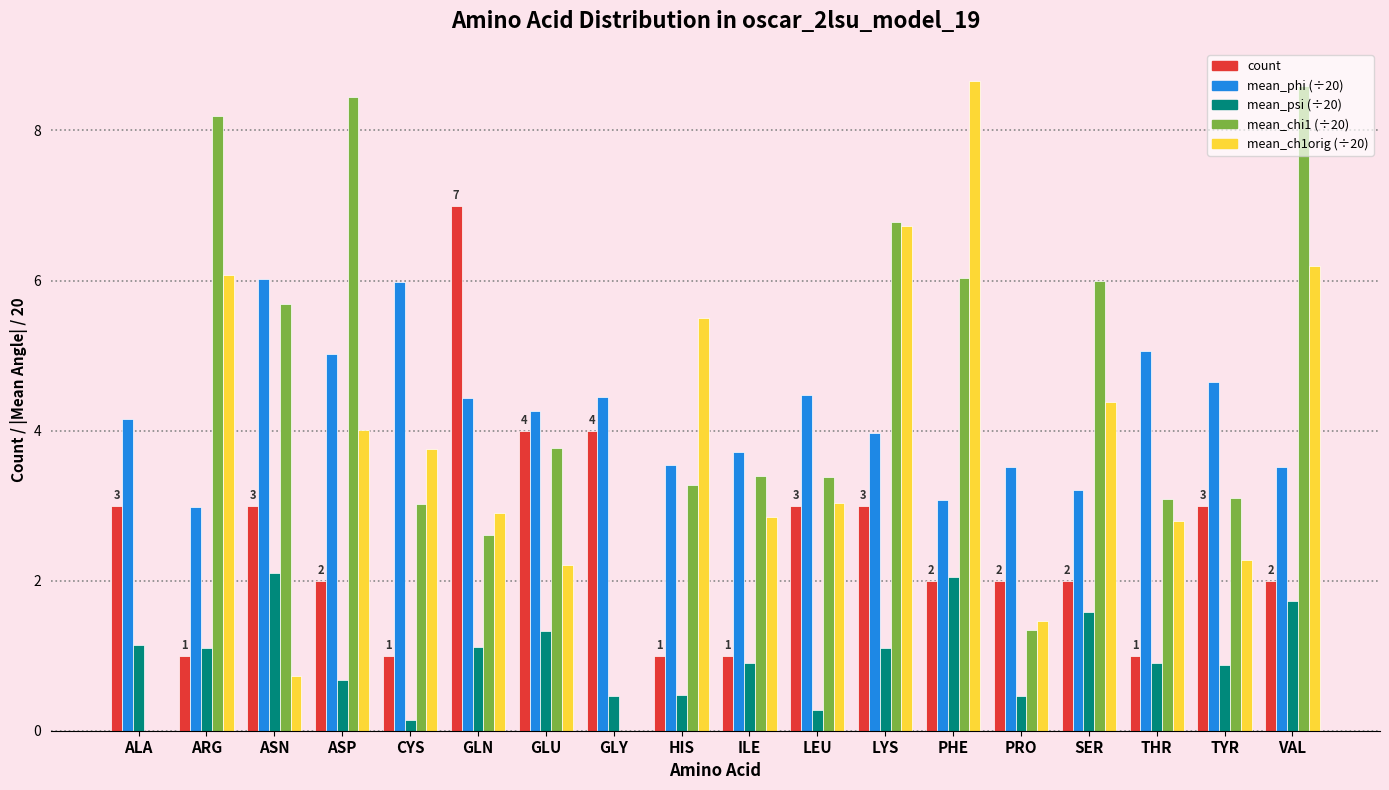

What is the greatest value displayed?

8.7